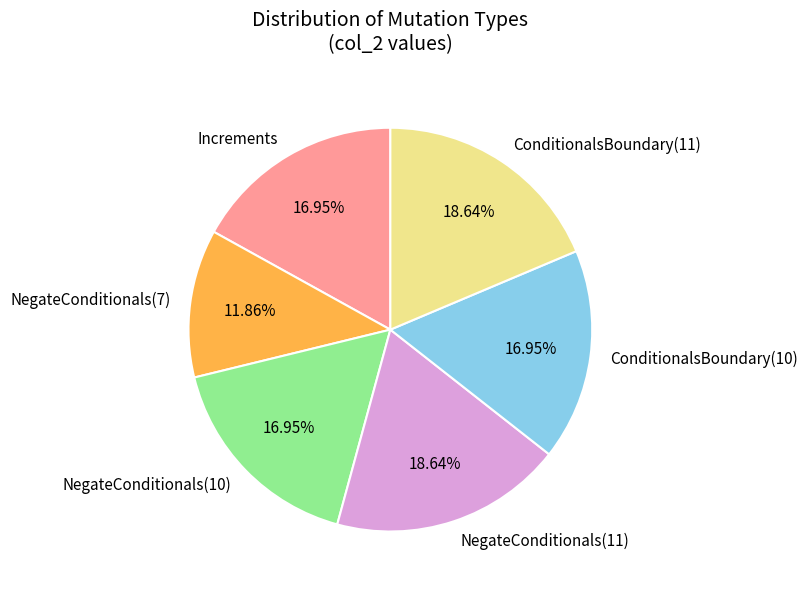

Is there a majority slice in this chart?

No